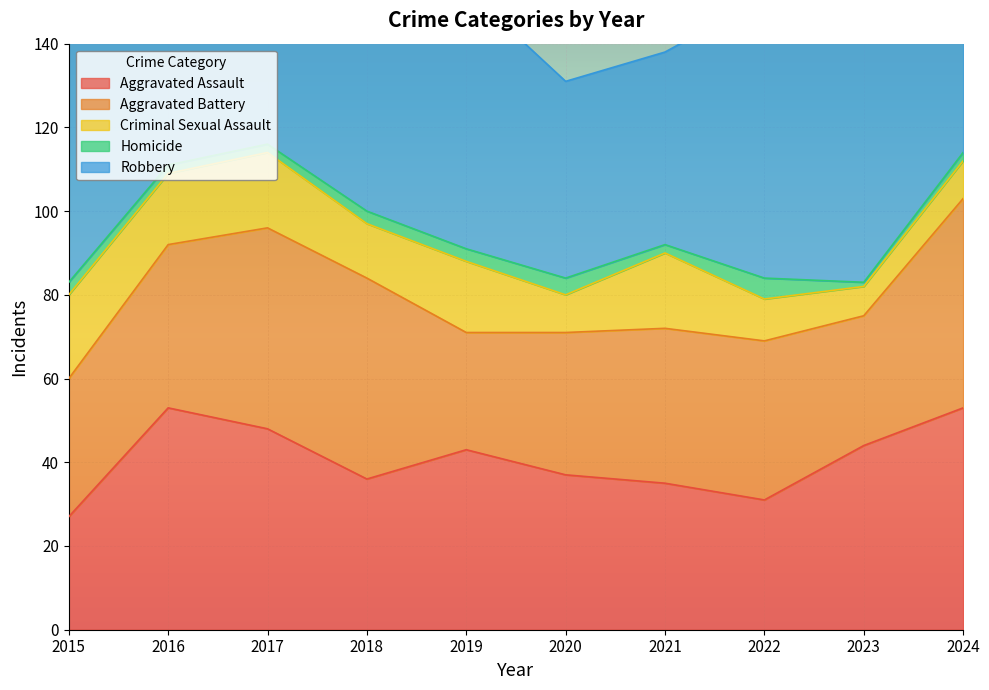

What is the sum of the Criminal Sexual Assault values at 2019 and 2020?

26